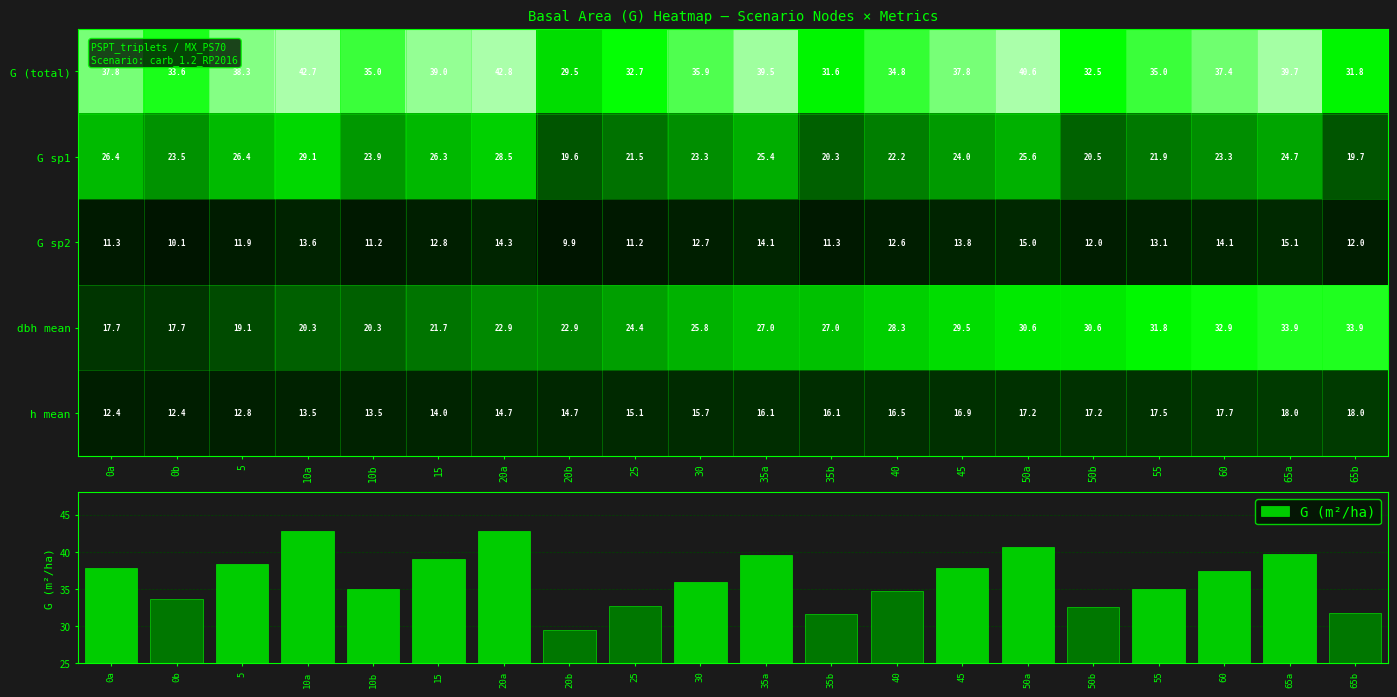

True or false: G (m²/ha) has a value of 10.7 at 65a.

False